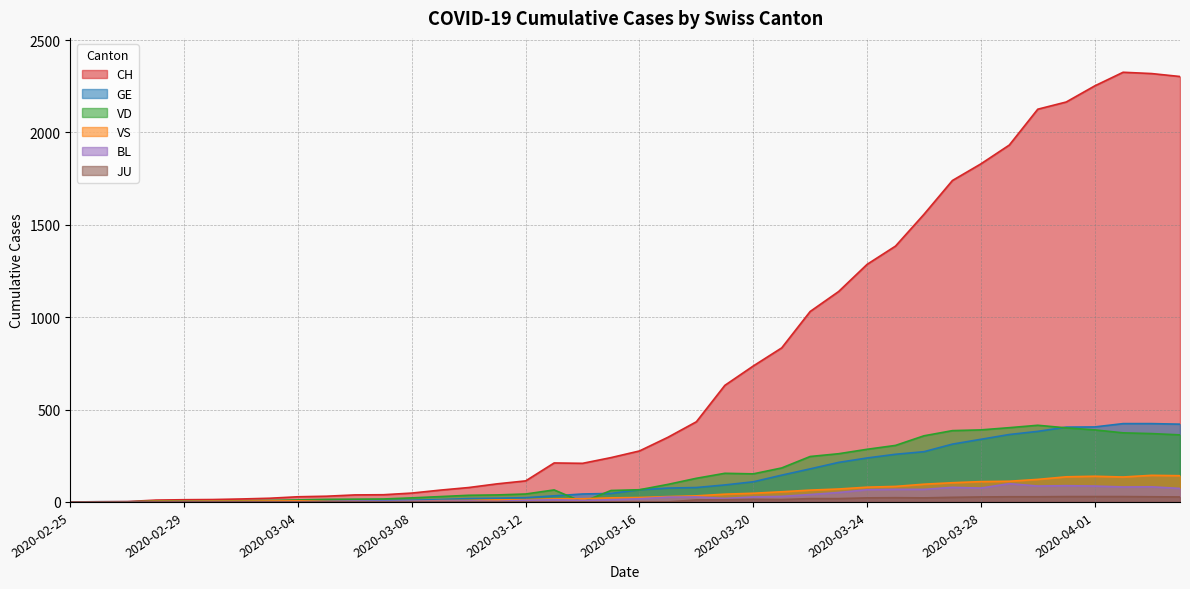

What position from the right is 2020-03-16?

20